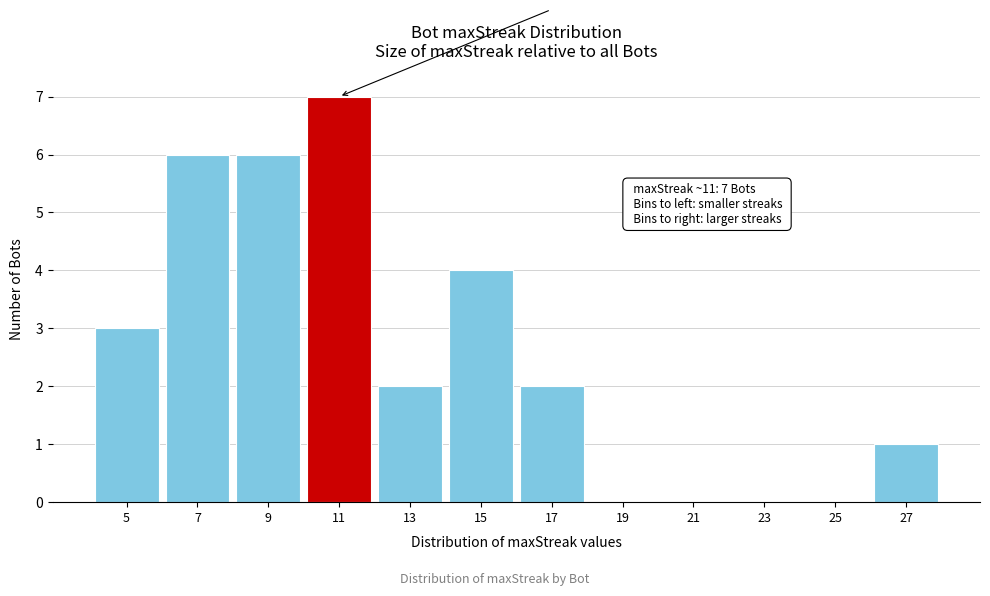

Reading right to left, what are all the values shown in this chart?

27=1	25=0	23=0	21=0	19=0	17=2	15=4	13=2	11=7	9=6	7=6	5=3